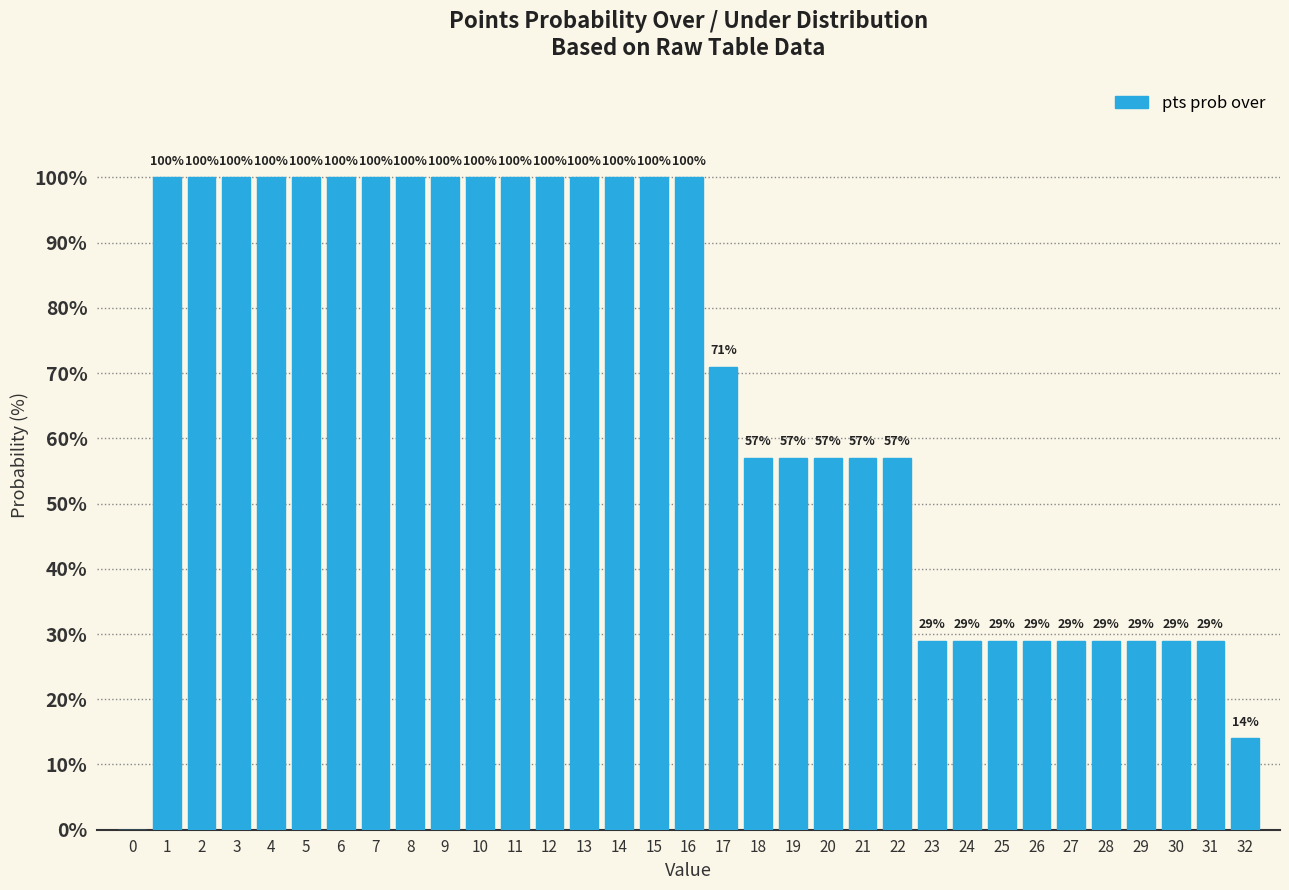

Reading right to left, what are all the values shown in this chart?

32=14	31=29	30=29	29=29	28=29	27=29	26=29	25=29	24=29	23=29	22=57	21=57	20=57	19=57	18=57	17=71	16=100	15=100	14=100	13=100	12=100	11=100	10=100	9=100	8=100	7=100	6=100	5=100	4=100	3=100	2=100	1=100	0=0